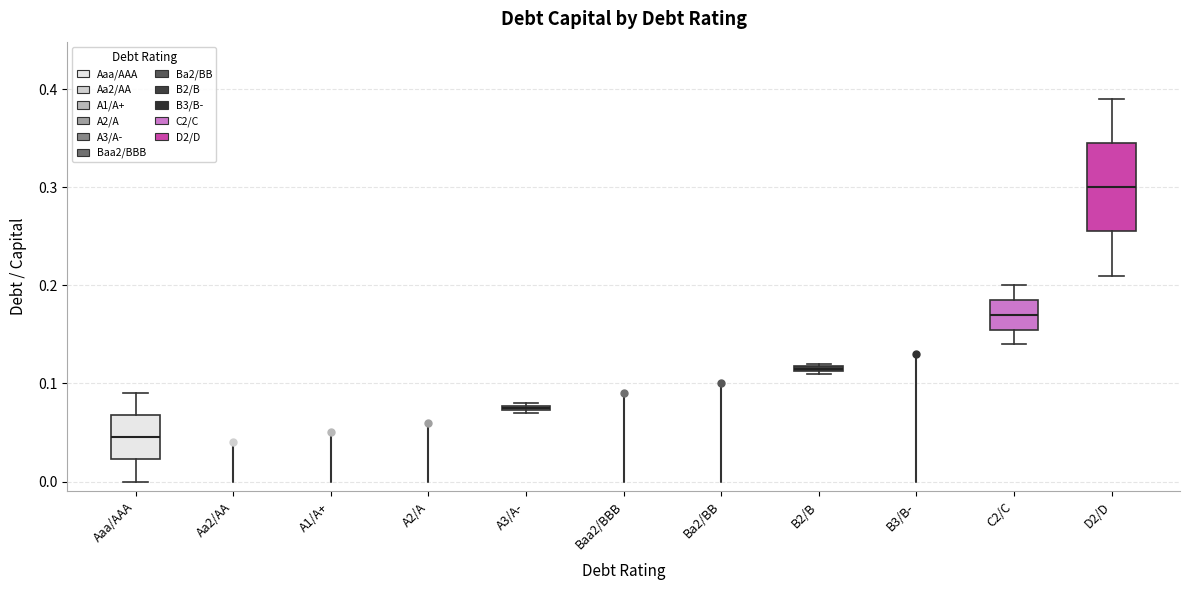

Which box's median line is the lowest?

Aaa/AAA